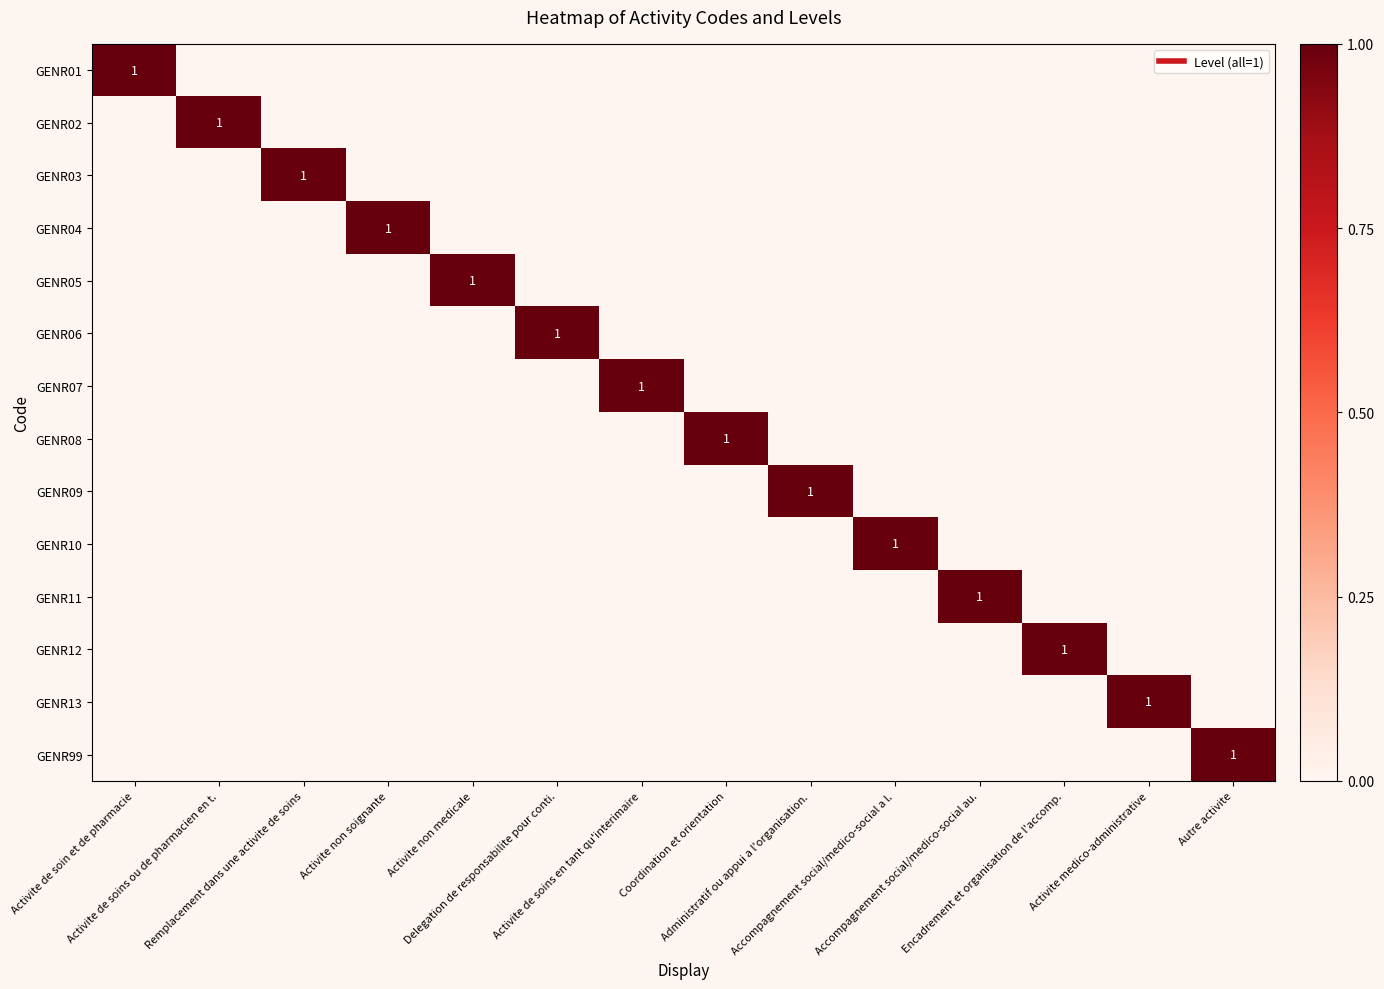

The value of GENR05 at Activite non medicale is 1. True or false?

True